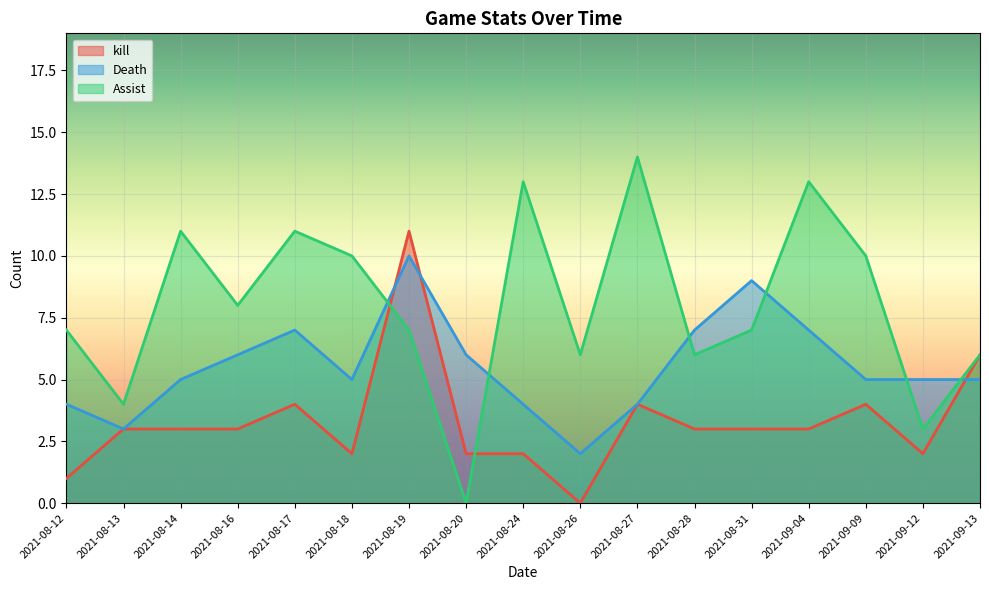

What is the difference between the second highest and second lowest values in the Assist series?

10